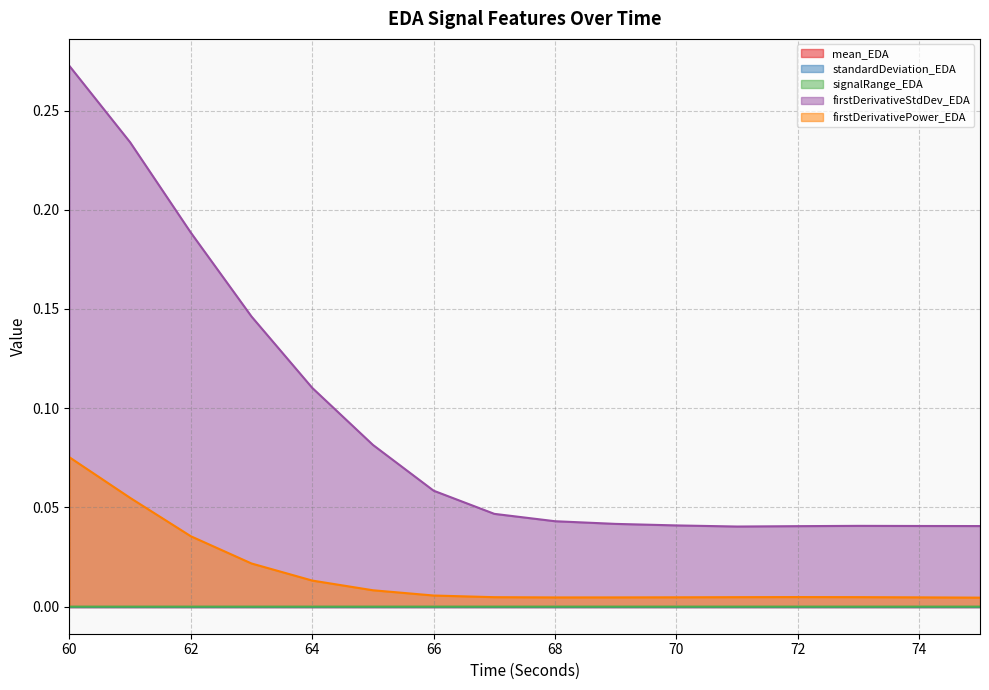

List the labels in order of firstDerivativeStdDev_EDA value, largest first.

60, 61, 62, 63, 64, 65, 66, 67, 68, 69, 70, 73, 74, 75, 72, 71